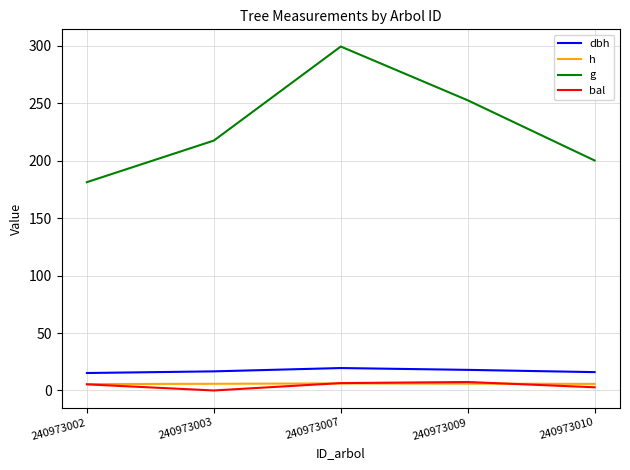

True or false: h and dbh cross at least once.

False